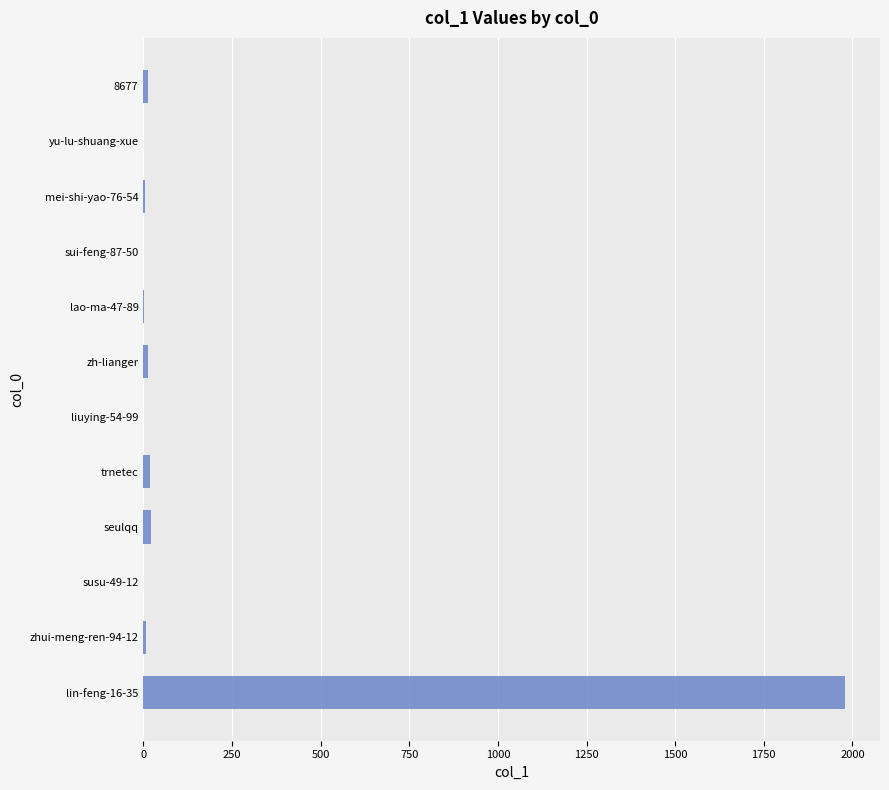

What is the greatest value displayed?

1979